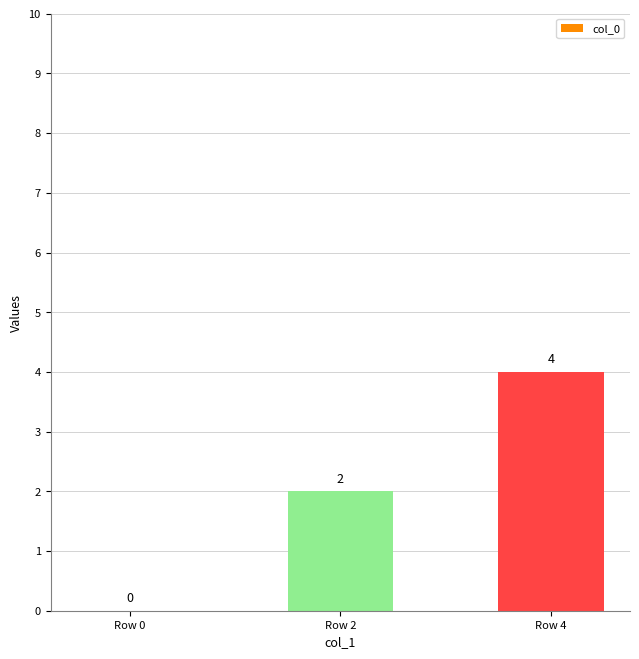

Where is the data nearest to the value 2?

Row 2